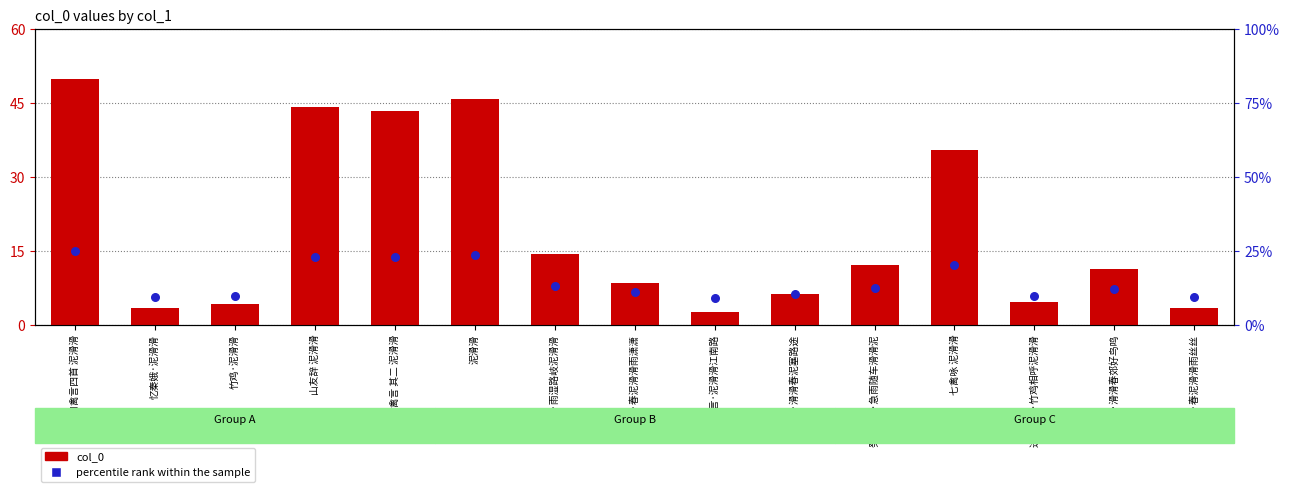

What is the total value across all series at 禽言·春泥滑滑雨潇潇?

15.3